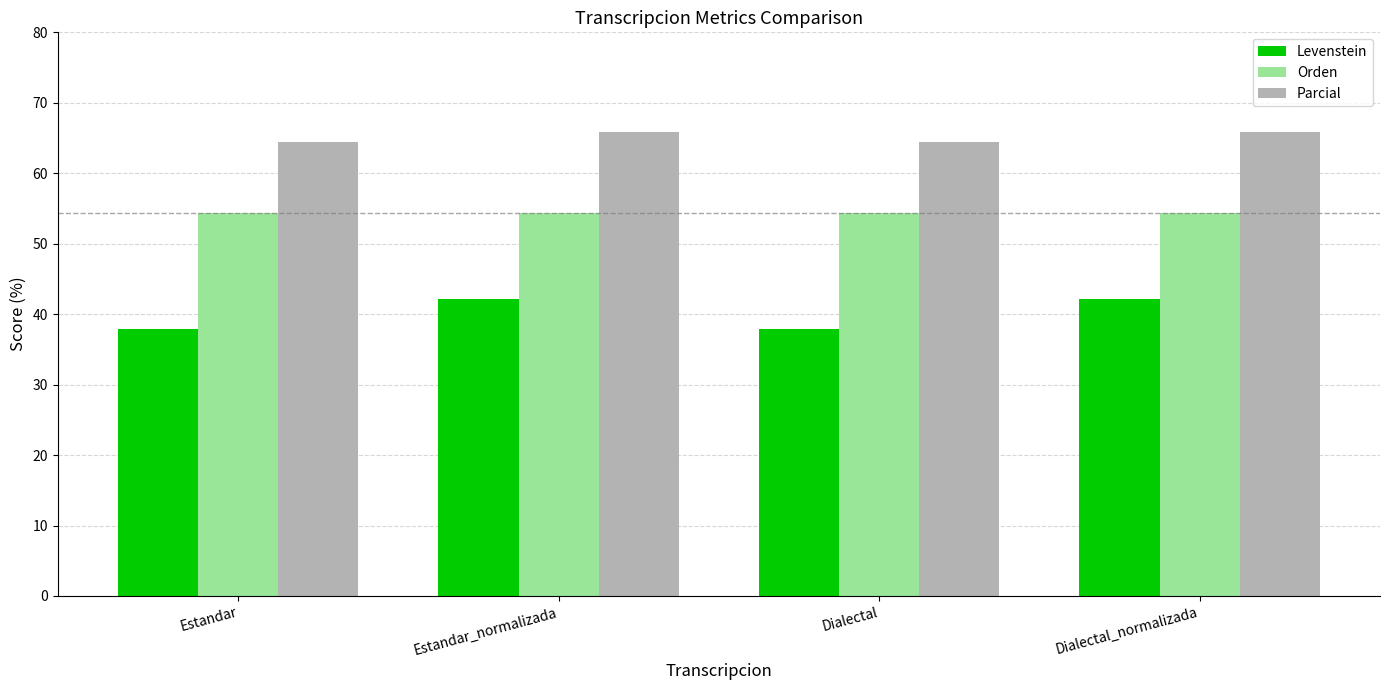

How many bars are there in each group?

3